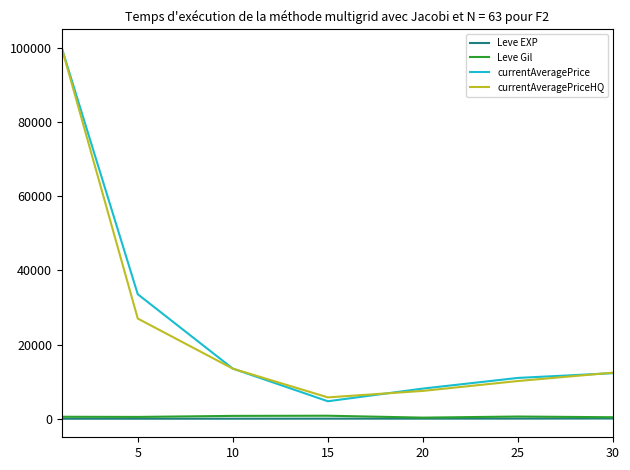

True or false: Leve Gil and currentAveragePriceHQ cross at least once.

False